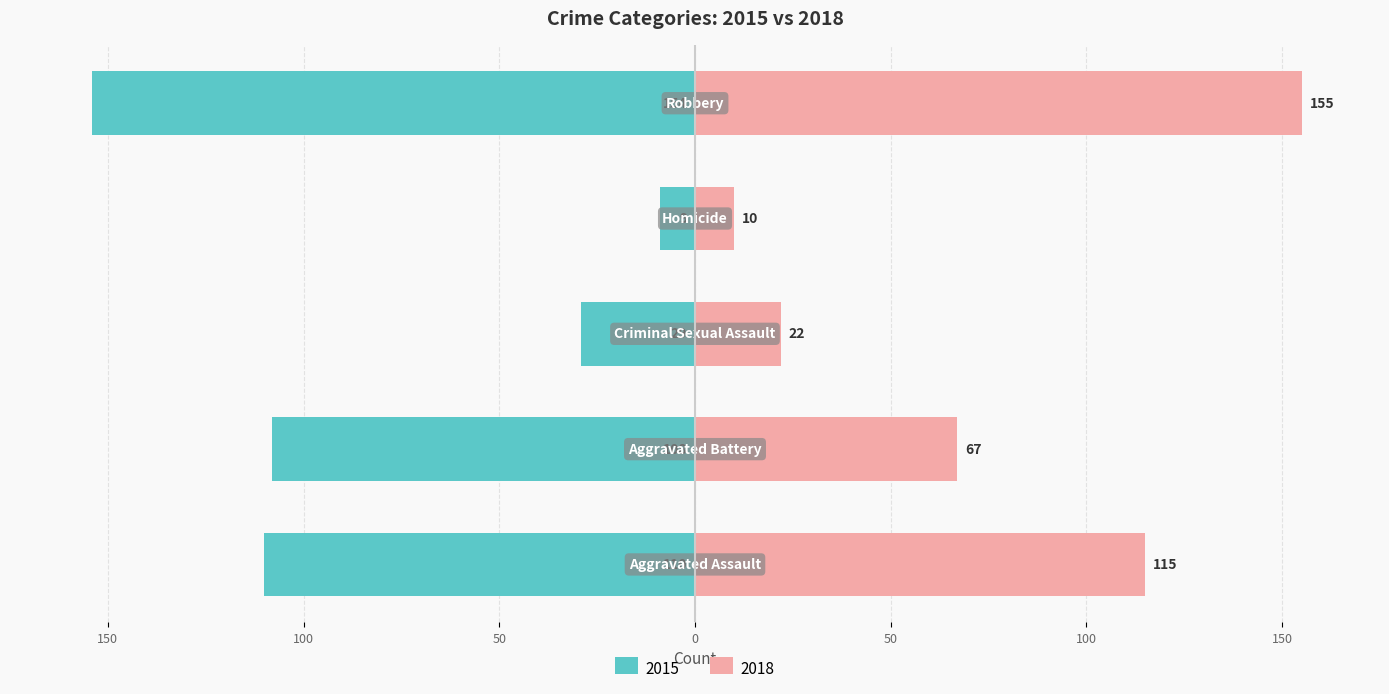

The value of 2018 at Aggravated Battery is 67. True or false?

True